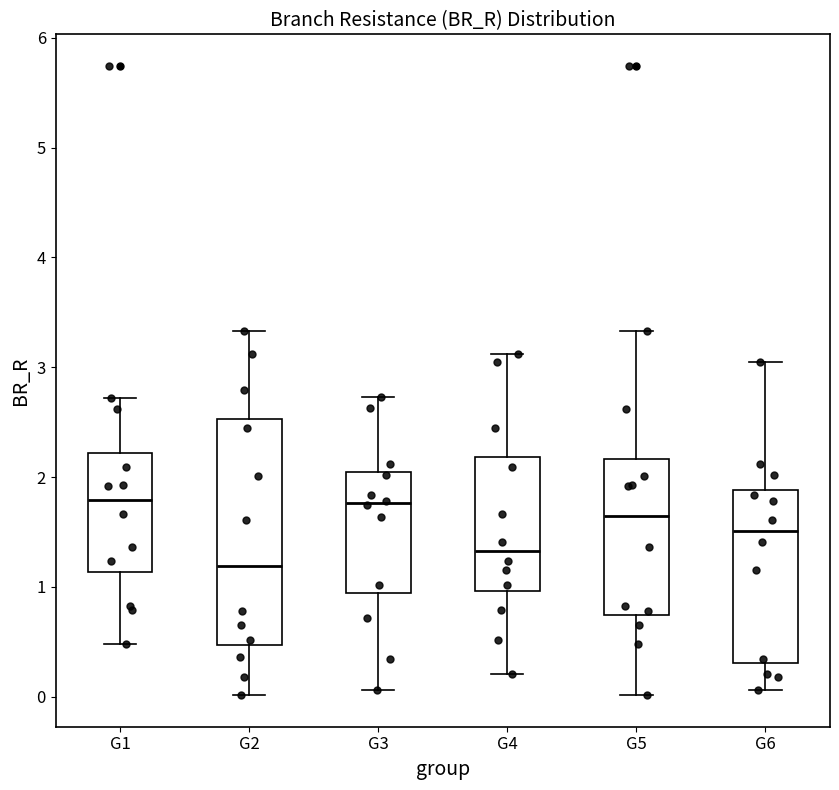

Comparing the boxes themselves (not the whiskers), which one is the tallest?

G2